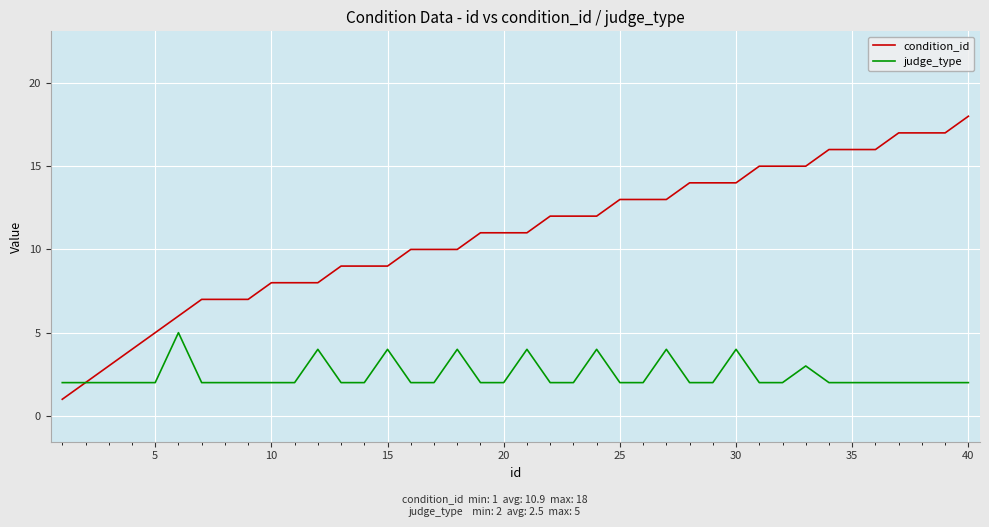

Which series has the largest total across all categories?

condition_id